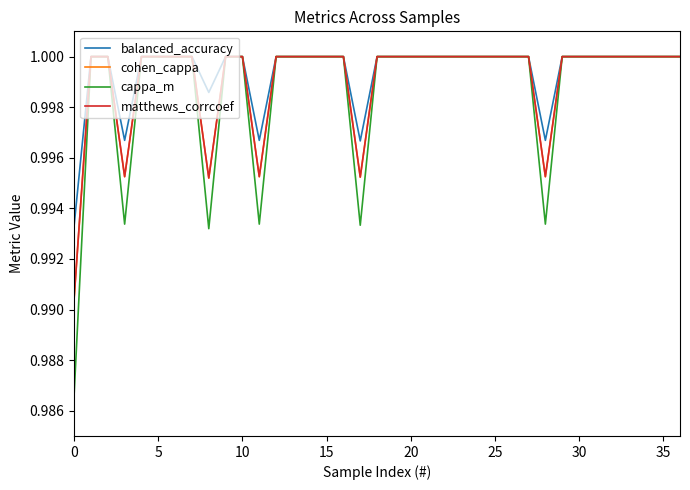

Which series has the largest range (max minus min)?

cappa_m